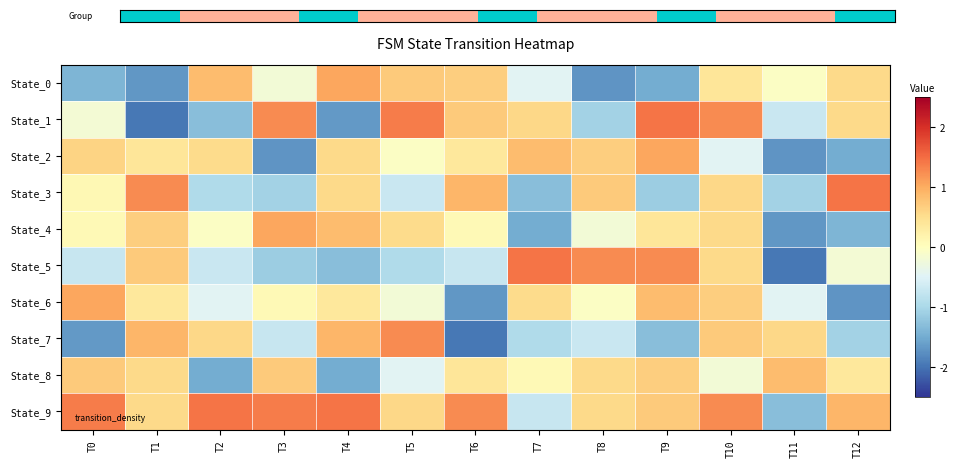

Reading left to right, transcribe all the data shown in this chart.

State_0: T0=-1.4	T1=-1.7	T2=0.9	T3=-0.2	T4=1.0	T5=0.7	T6=0.7	T7=-0.5	T8=-1.7	T9=-1.5	T10=0.4	T11=-0.0	T12=0.6
State_1: T0=-0.2	T1=-2.0	T2=-1.3	T3=1.3	T4=-1.7	T5=1.4	T6=0.7	T7=0.6	T8=-1.1	T9=1.4	T10=1.3	T11=-0.7	T12=0.6
State_2: T0=0.6	T1=0.4	T2=0.5	T3=-1.7	T4=0.6	T5=-0.0	T6=0.4	T7=0.9	T8=0.7	T9=1.0	T10=-0.5	T11=-1.7	T12=-1.5
State_3: T0=0.1	T1=1.3	T2=-1.0	T3=-1.1	T4=0.6	T5=-0.7	T6=0.9	T7=-1.3	T8=0.7	T9=-1.1	T10=0.6	T11=-1.1	T12=1.4
State_4: T0=0.1	T1=0.7	T2=-0.0	T3=1.0	T4=0.9	T5=0.5	T6=0.1	T7=-1.5	T8=-0.2	T9=0.4	T10=0.6	T11=-1.7	T12=-1.4
State_5: T0=-0.7	T1=0.7	T2=-0.7	T3=-1.1	T4=-1.3	T5=-1.0	T6=-0.7	T7=1.4	T8=1.3	T9=1.3	T10=0.6	T11=-2.0	T12=-0.2
State_6: T0=1.0	T1=0.4	T2=-0.5	T3=0.1	T4=0.4	T5=-0.2	T6=-1.7	T7=0.5	T8=-0.0	T9=0.9	T10=0.7	T11=-0.5	T12=-1.7
State_7: T0=-1.7	T1=0.9	T2=0.6	T3=-0.7	T4=0.9	T5=1.3	T6=-2.0	T7=-1.0	T8=-0.7	T9=-1.3	T10=0.7	T11=0.6	T12=-1.1
State_8: T0=0.7	T1=0.6	T2=-1.5	T3=0.7	T4=-1.5	T5=-0.5	T6=0.4	T7=0.1	T8=0.6	T9=0.7	T10=-0.2	T11=0.9	T12=0.4
State_9: T0=1.4	T1=0.6	T2=1.4	T3=1.4	T4=1.4	T5=0.6	T6=1.3	T7=-0.7	T8=0.6	T9=0.7	T10=1.3	T11=-1.3	T12=0.9